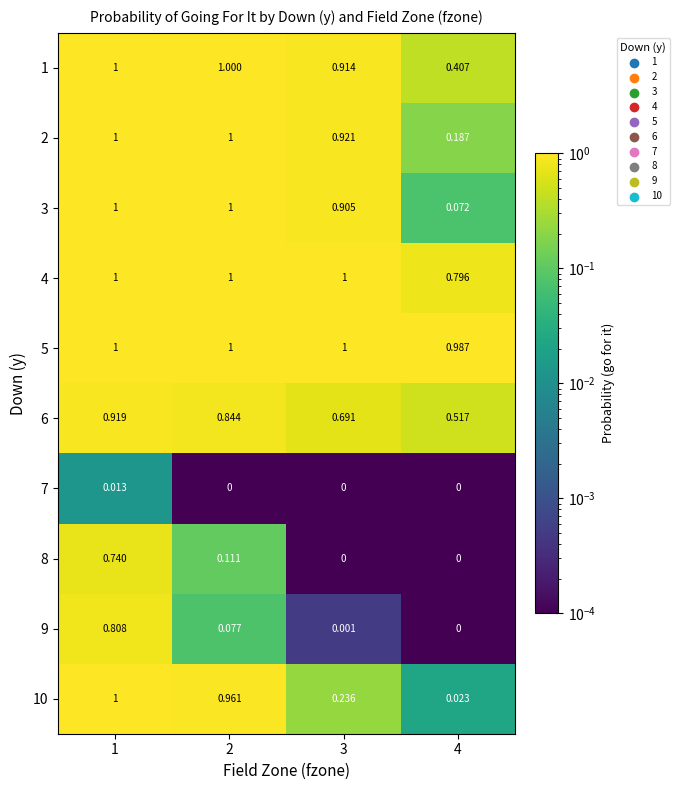

Is the value of 6 at 2 greater than the value of 3 at 2?

No